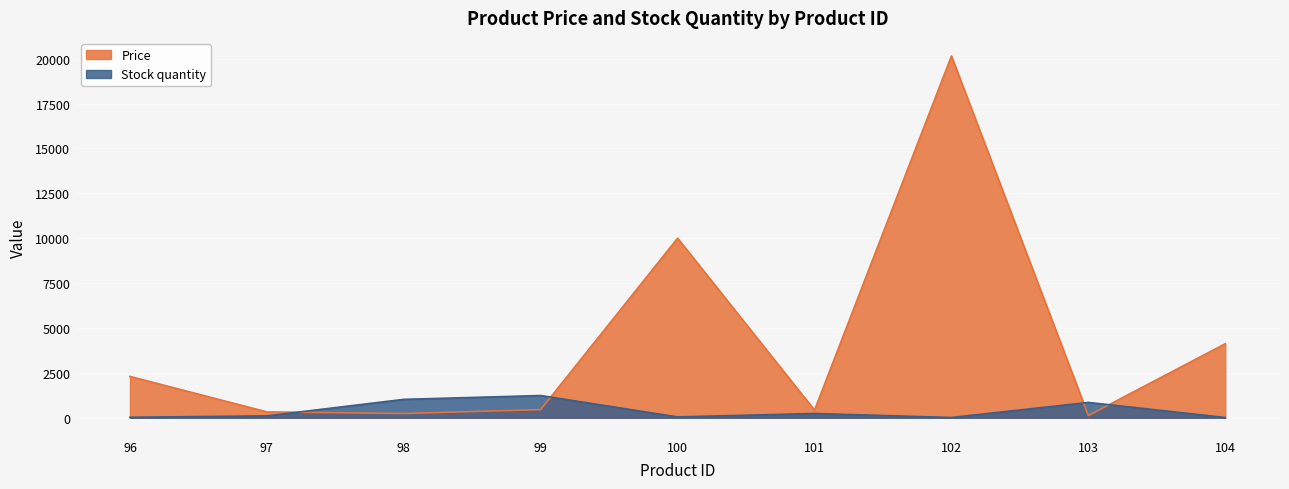

Which series has the largest range (max minus min)?

Price